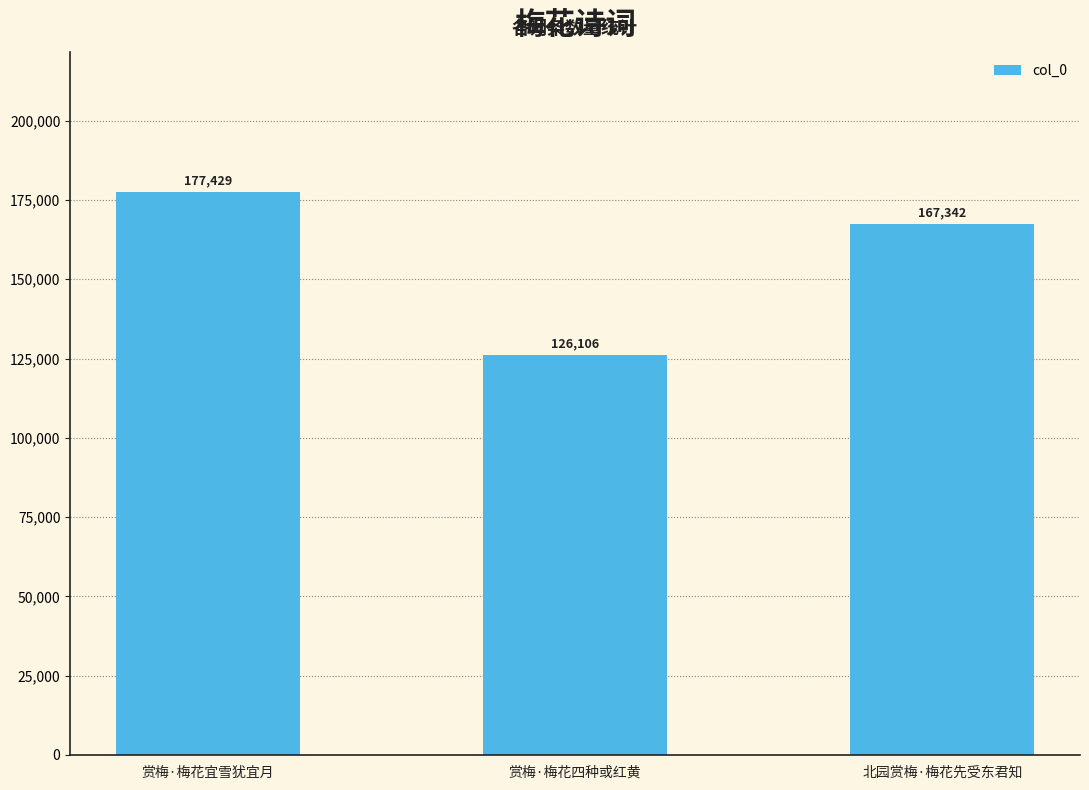

How many values are between 126106 and 177429?

3